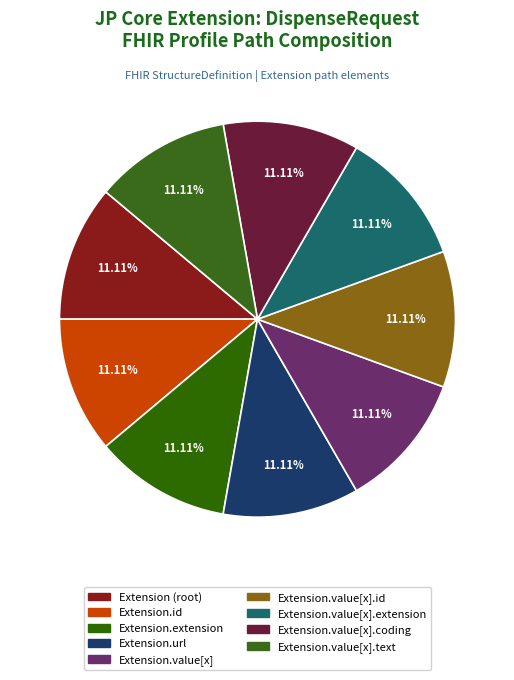

How many segments does this pie chart have?

9